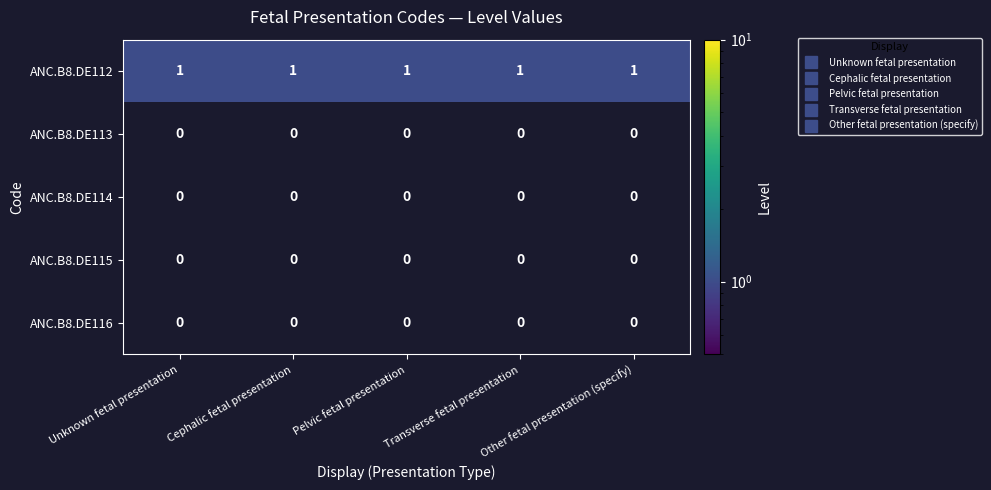

The ANC.B8.DE115 series shows 0 at Cephalic fetal presentation. True or false?

True